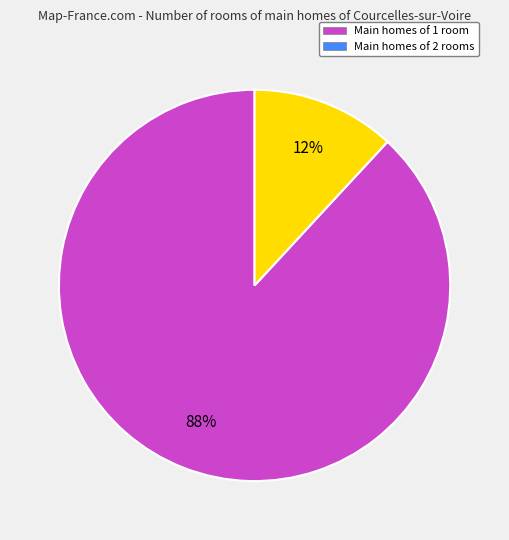

Is there a majority slice in this chart?

Yes